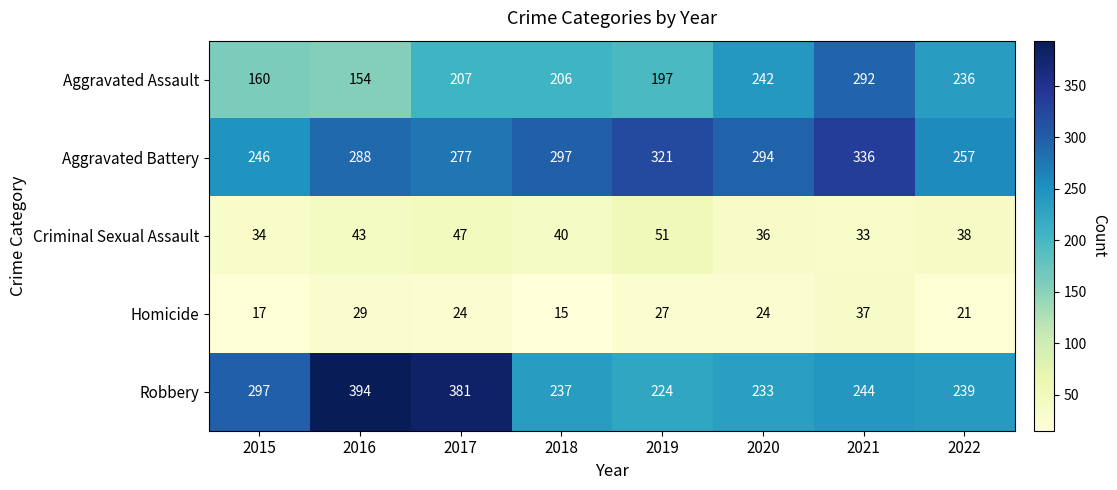

Is it true that Robbery equals 224 at 2019?

True